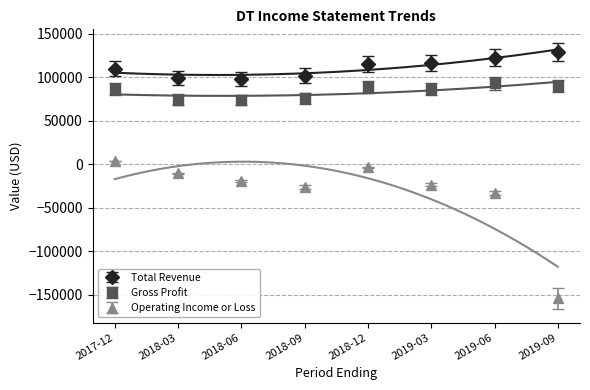

What is the highest value of the Total Revenue series?

129400